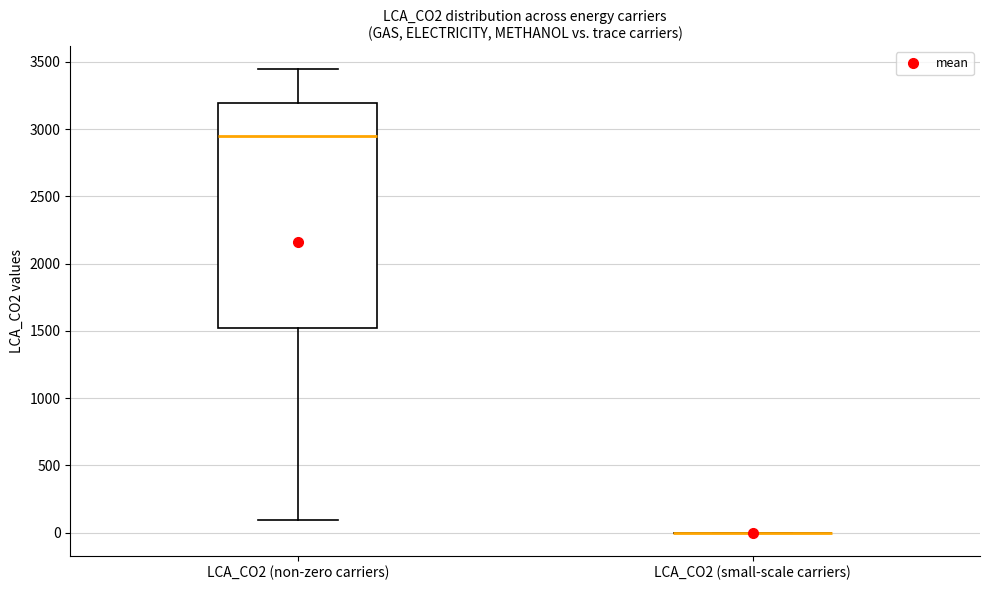

Which box is the tallest, from its lower edge to its upper edge?

LCA_CO2 (non-zero carriers)